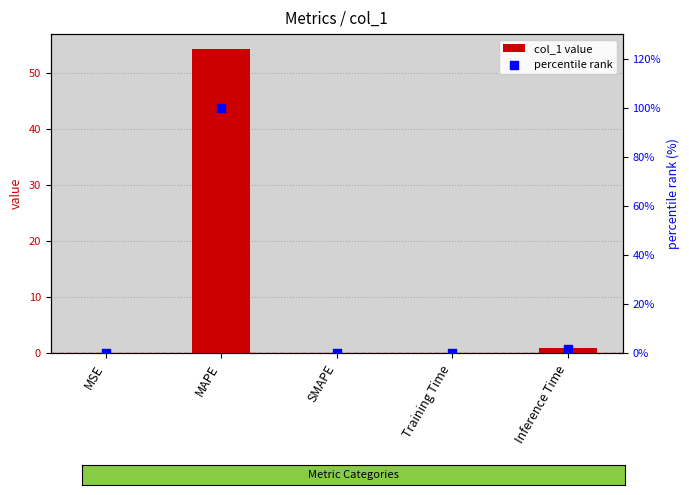

What are all the series names shown in the legend?

col_1 value, percentile rank